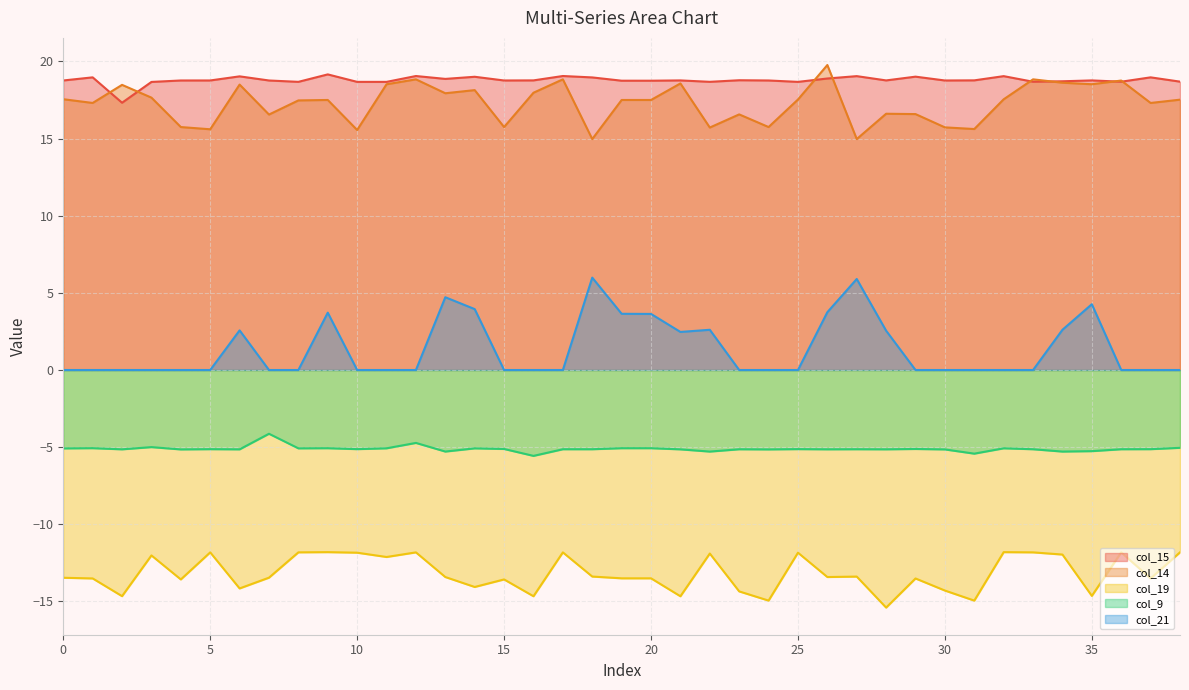

Is the value of col_14 at 1 greater than the value of col_21 at 2?

Yes